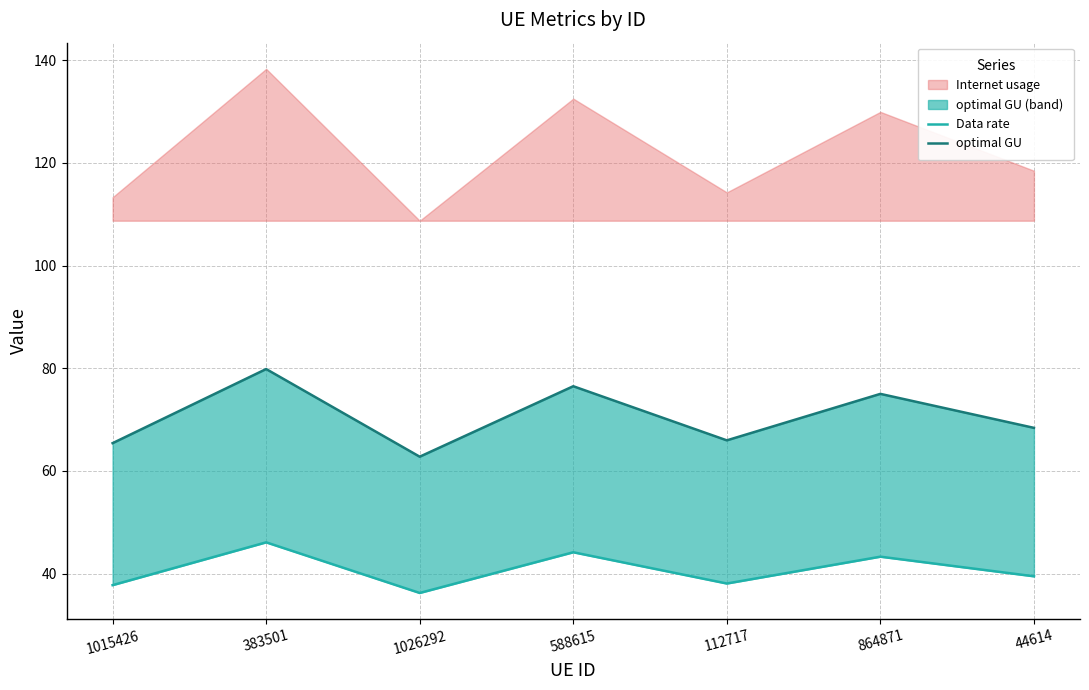

What is the spread (max minus min) of values at 864871?

31.7